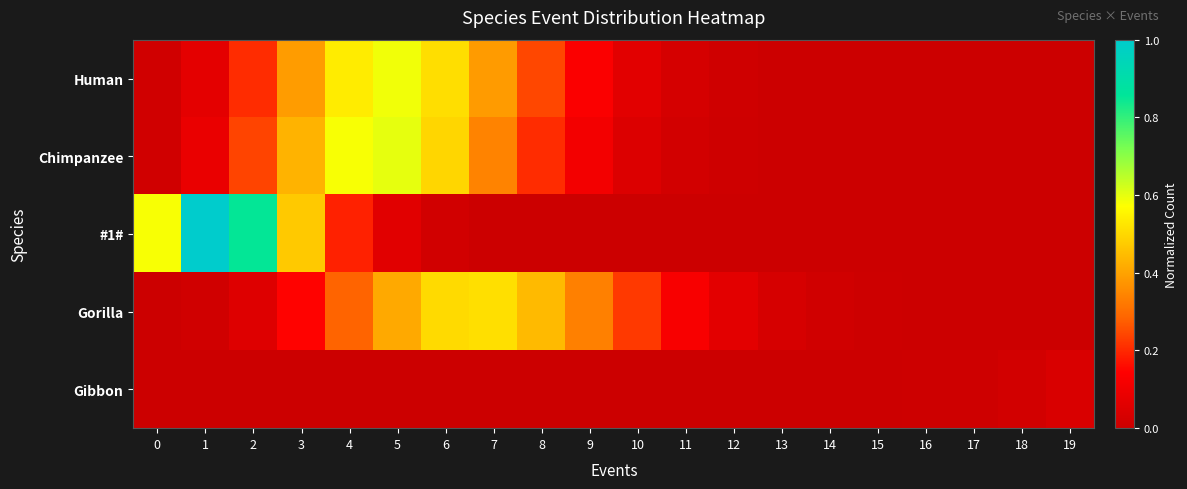

How many data points does each series have?

20